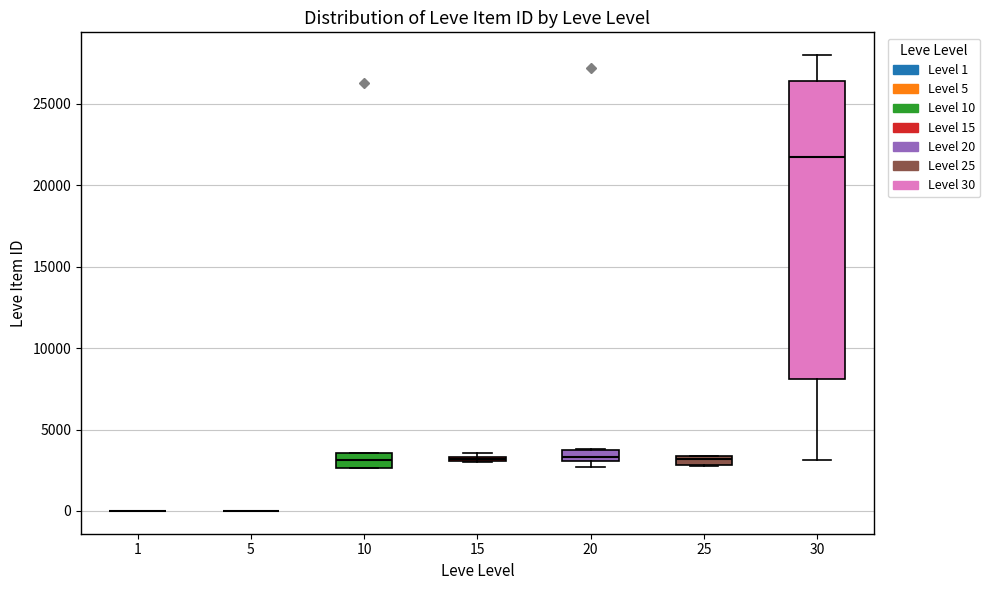

Which box is the tallest, from its lower edge to its upper edge?

30